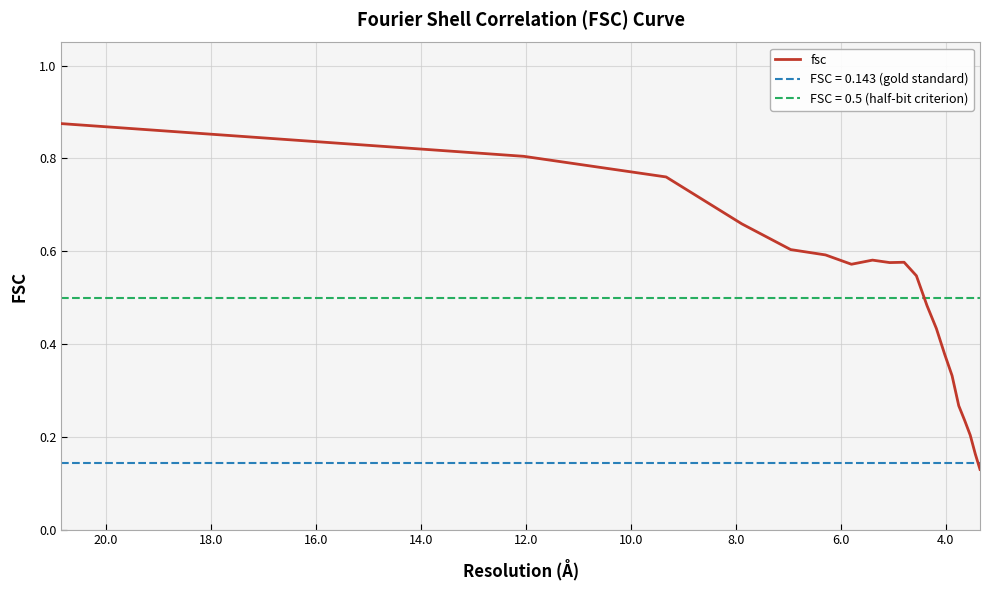

Count the number of categories in the chart.

20